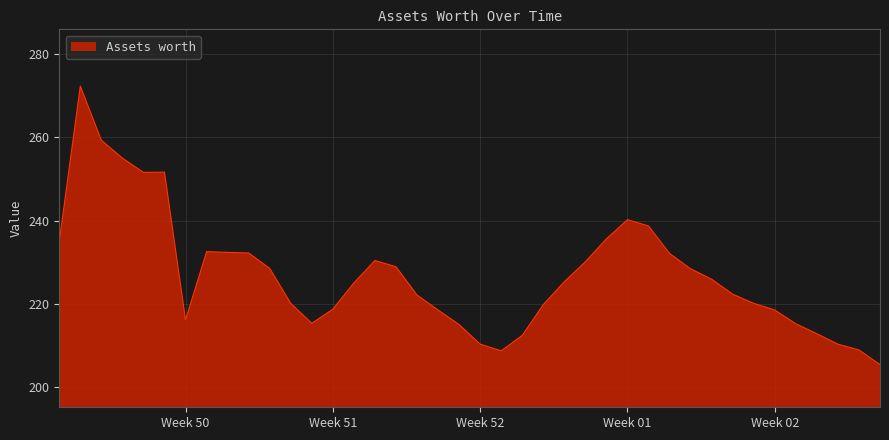

What is the greatest value displayed?

272.3